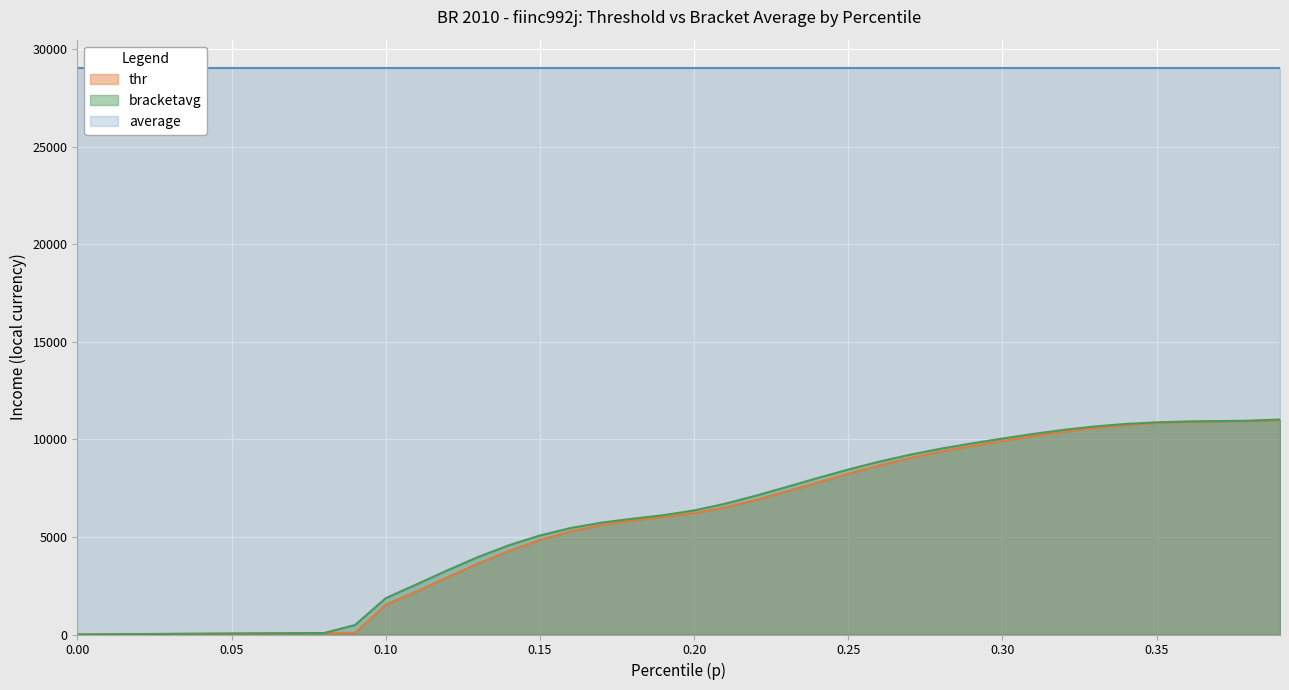

True or false: bracketavg and thr cross at least once.

False